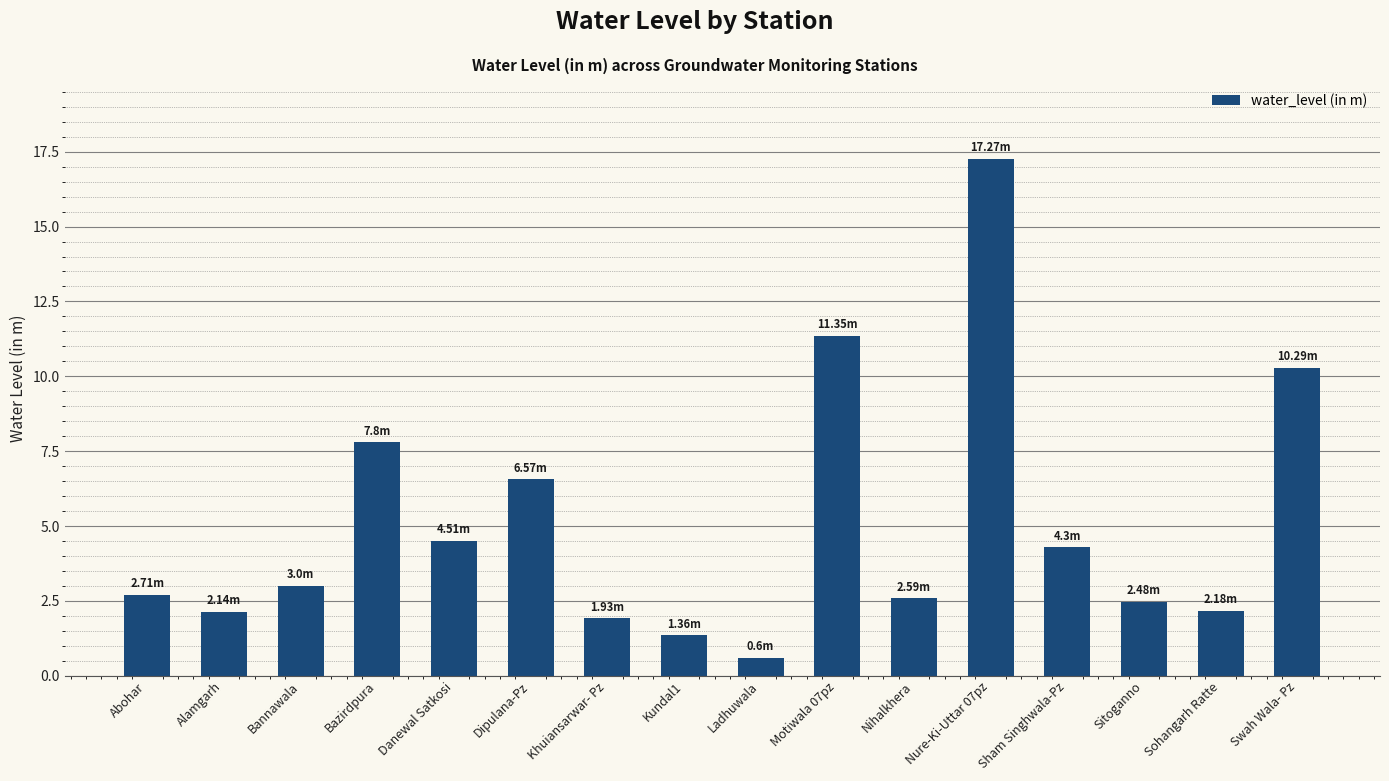

Which has a higher value, Sitoganno or Danewal Satkosi?

Danewal Satkosi